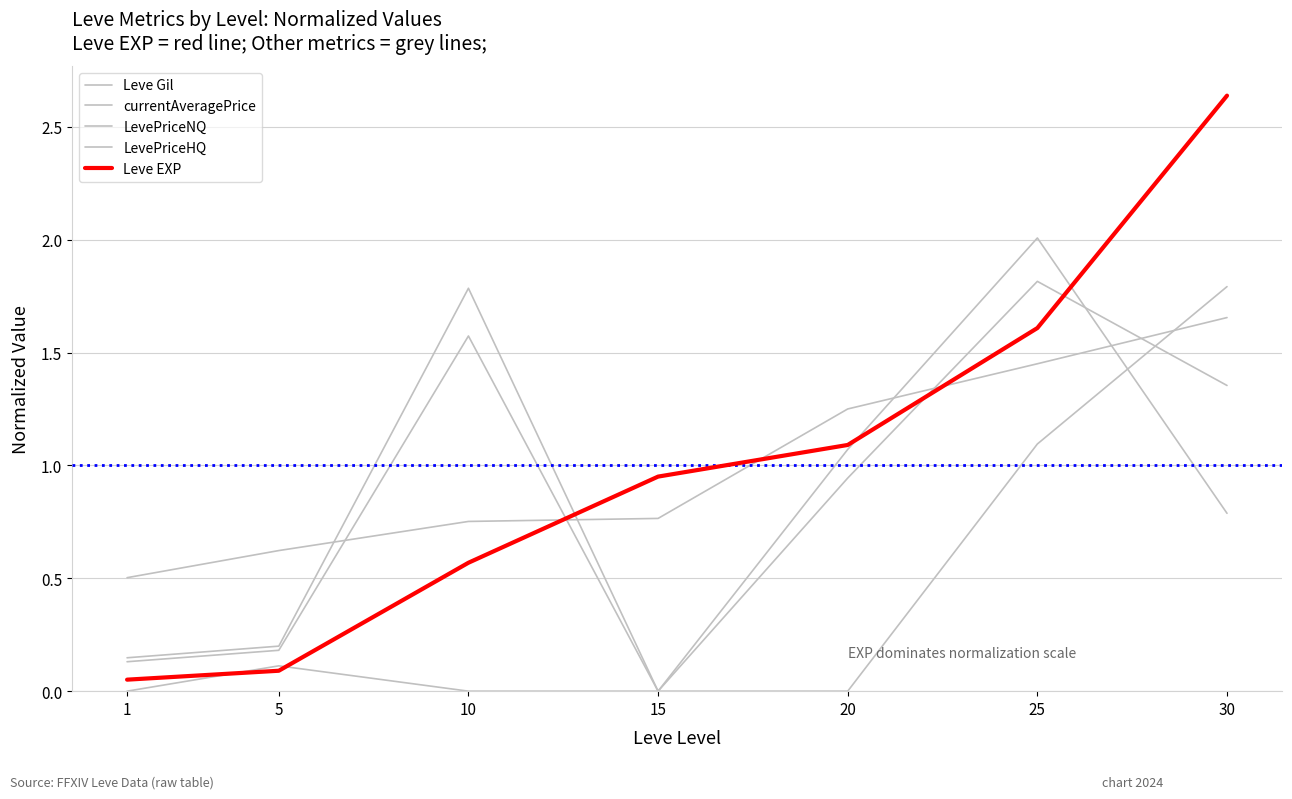

How many lines are shown in the chart?

5